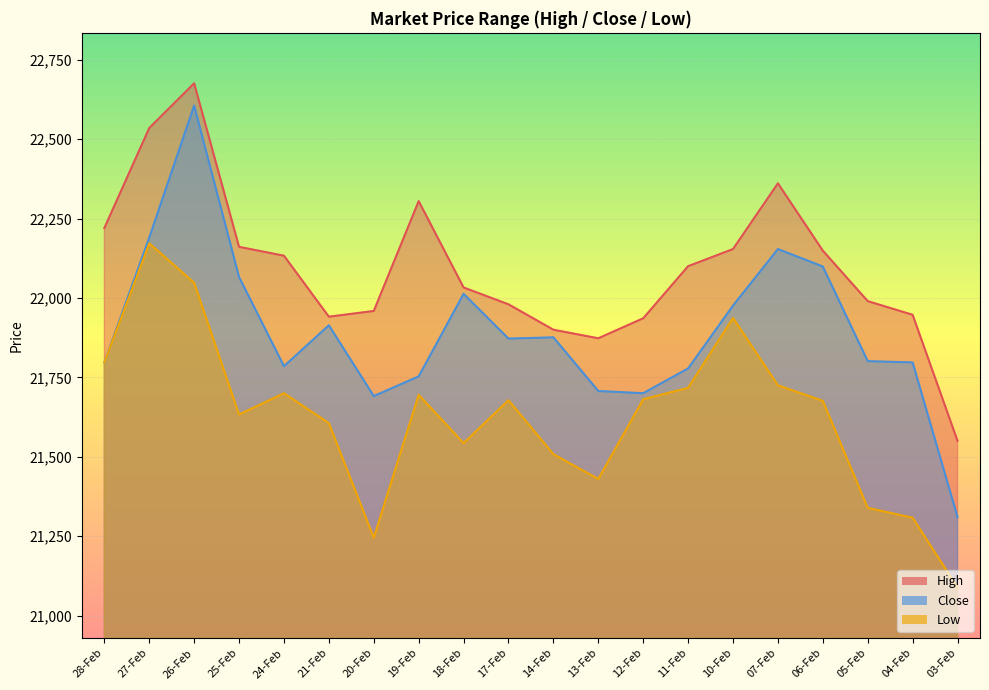

What is the greatest value displayed?

22676